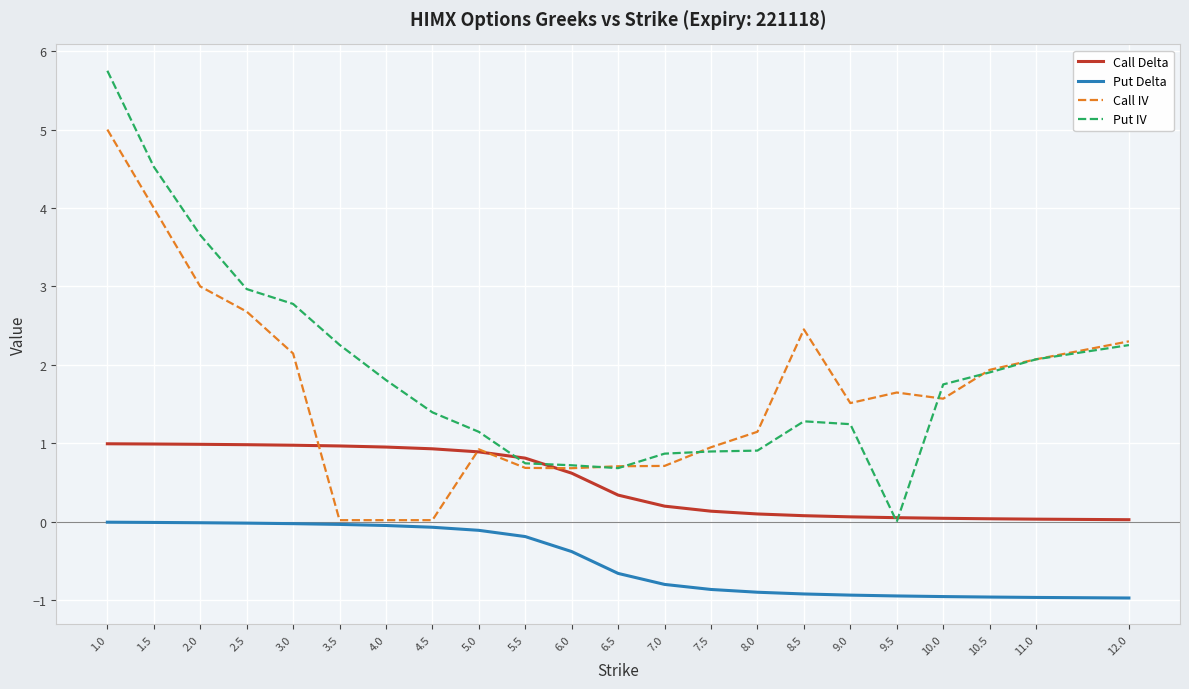

Which series has the widest spread of values?

Put IV